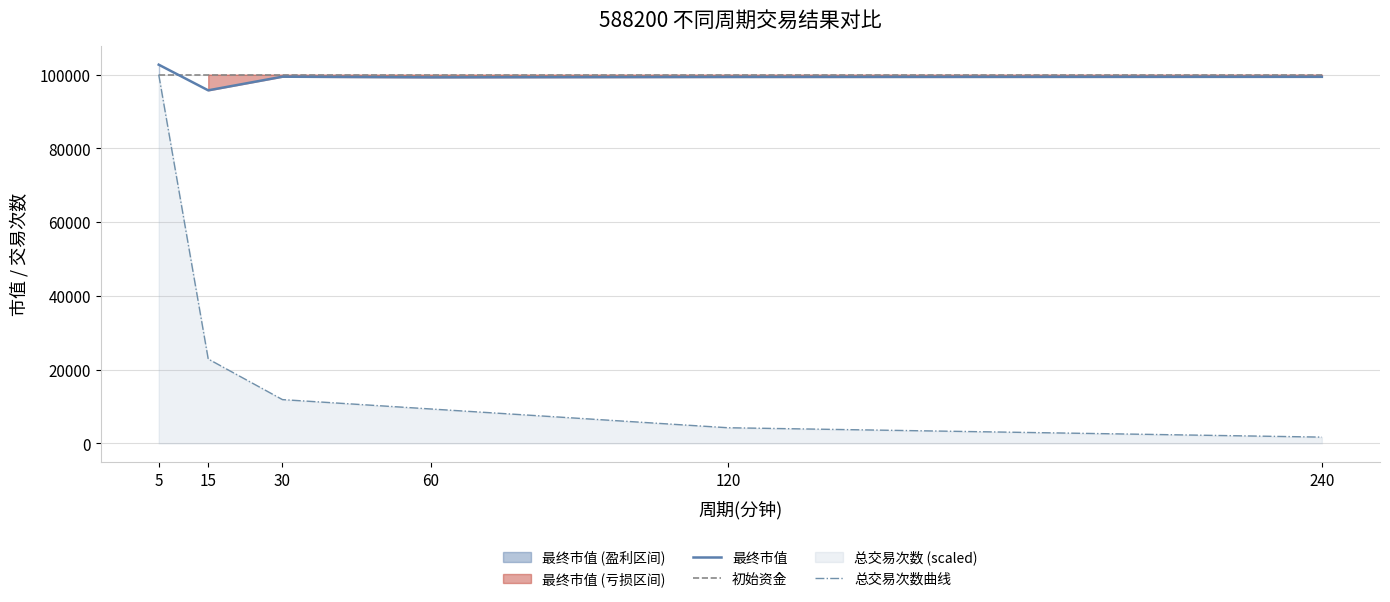

What is the difference between the 最终市值 values at 240 and 60?

140.4